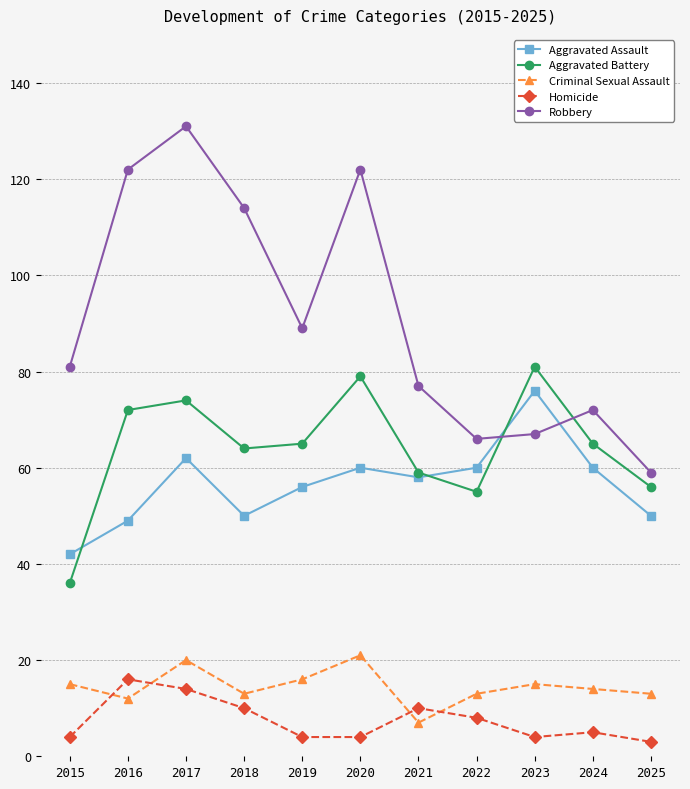

Is it true that Homicide equals 2 at 2022?

False